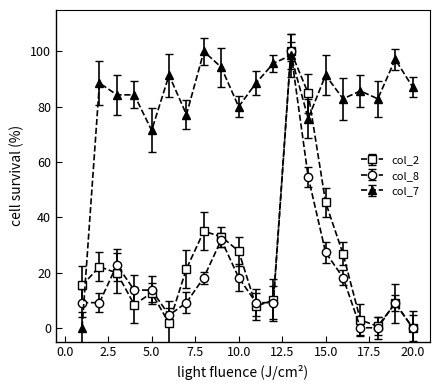

Count the number of data series in this chart.

3